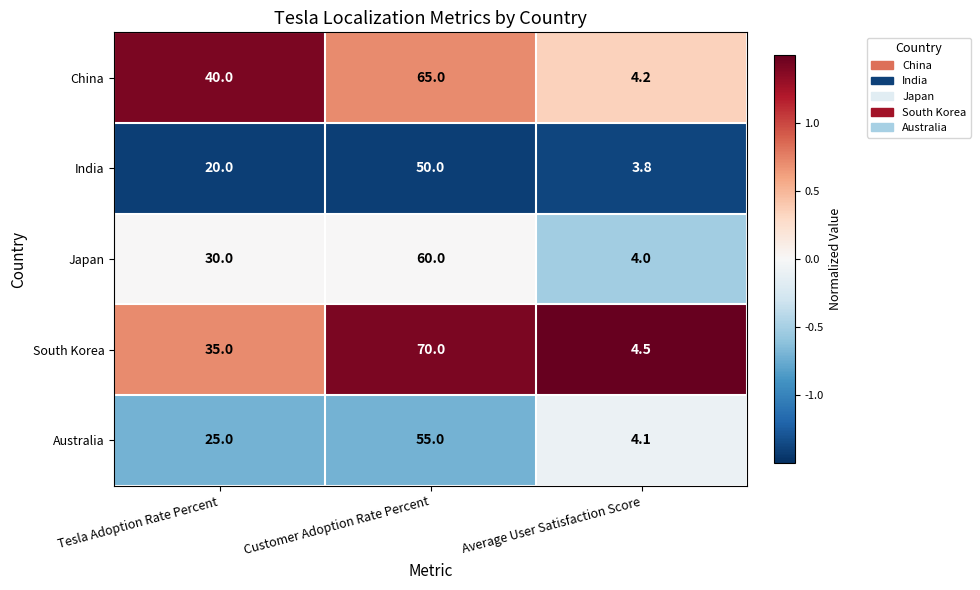

List the labels in order of Japan value, largest first.

Customer Adoption Rate Percent, Tesla Adoption Rate Percent, Average User Satisfaction Score